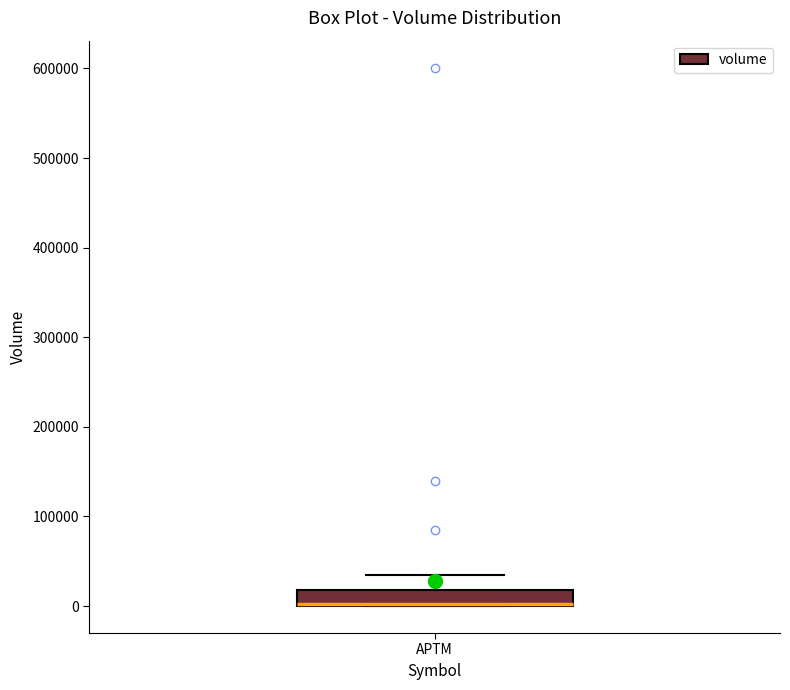

Transcribe this box plot: give where the median line is, the range the box spans, and where the two whiskers end, as read against the y-axis. The values are not printed on the chart, so give them approximately, as read against the axis.

median 0 (drawn on the box's lower edge), box 0 to 20000, whiskers 0 to 30000